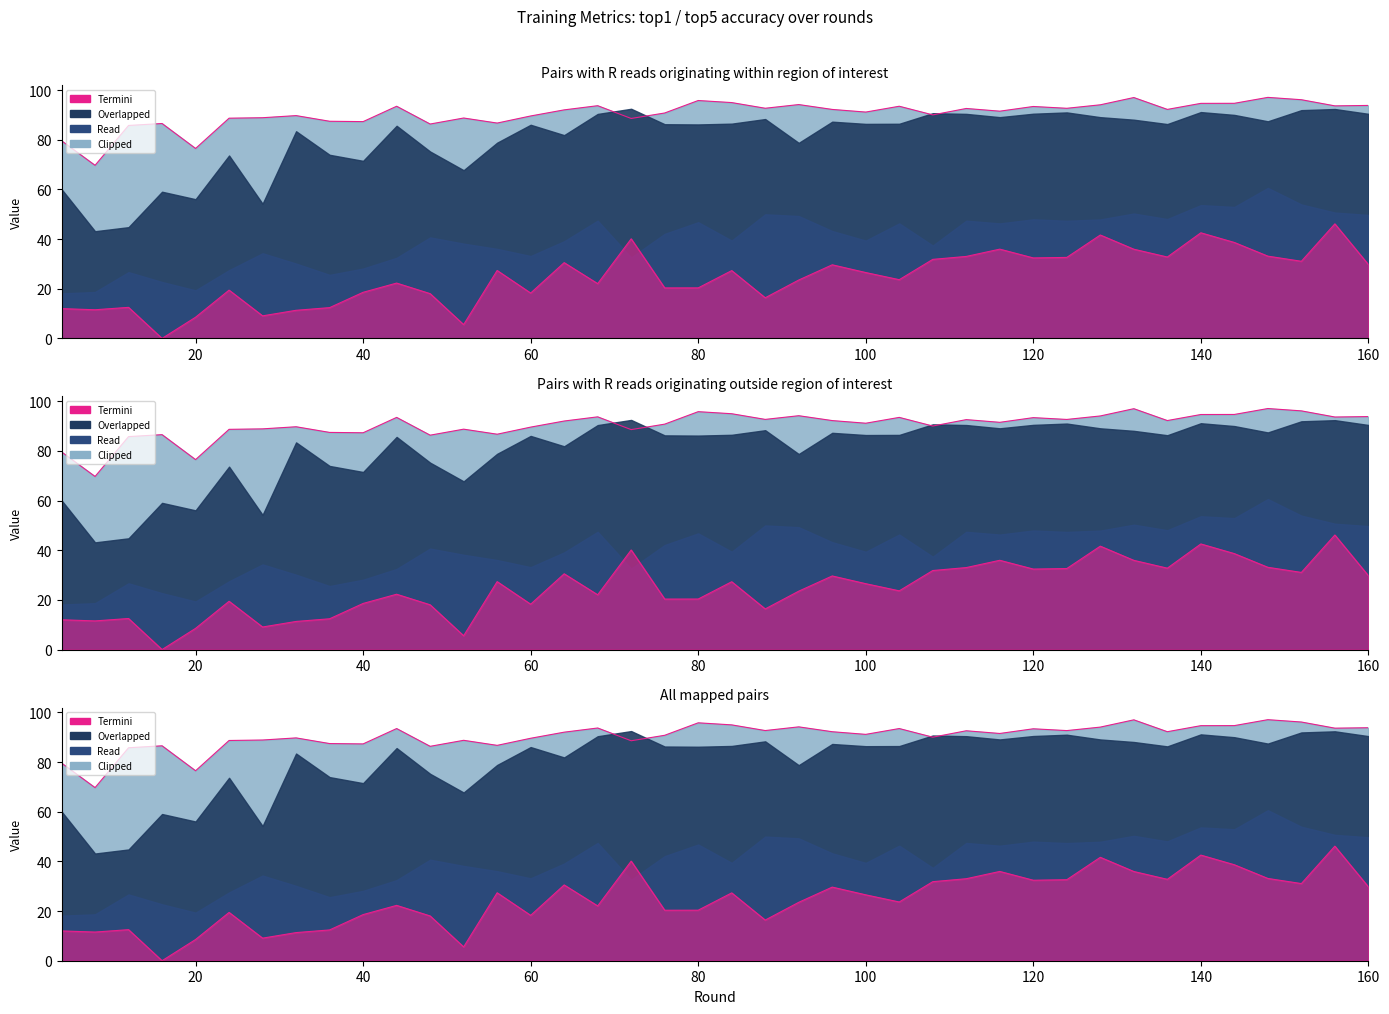

Rank the categories by train_top5 value from highest to lowest.

148, 132, 152, 80, 84, 144, 140, 92, 128, 160, 68, 156, 104, 44, 120, 88, 124, 112, 136, 96, 64, 116, 100, 76, 108, 32, 60, 28, 52, 24, 72, 36, 40, 56, 16, 48, 12, 4, 20, 8